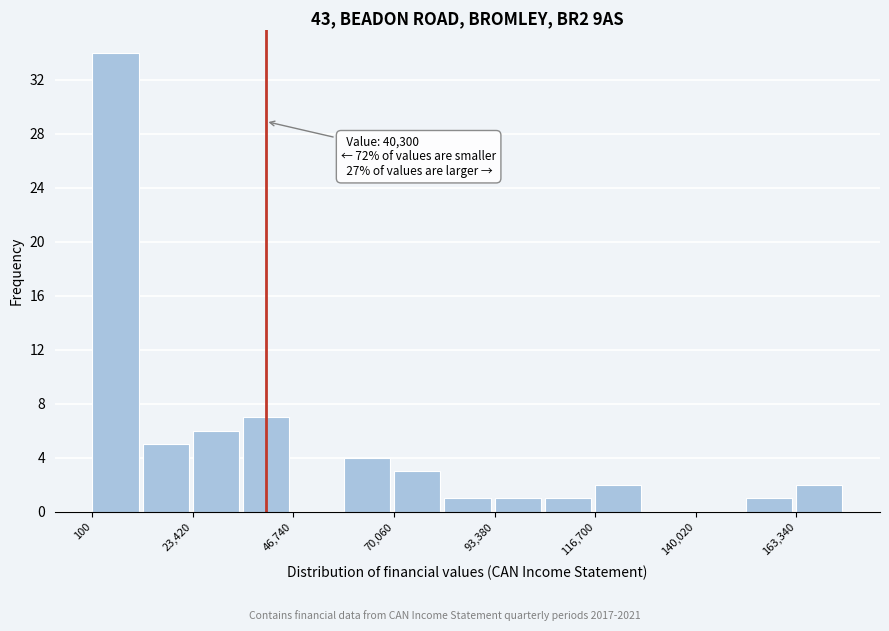

Read against the x-axis, roughly where is the centre of the tallest bar?

5000